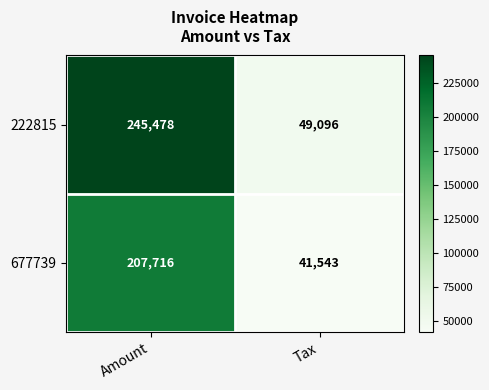

At which category is the sum across all series the highest?

Amount